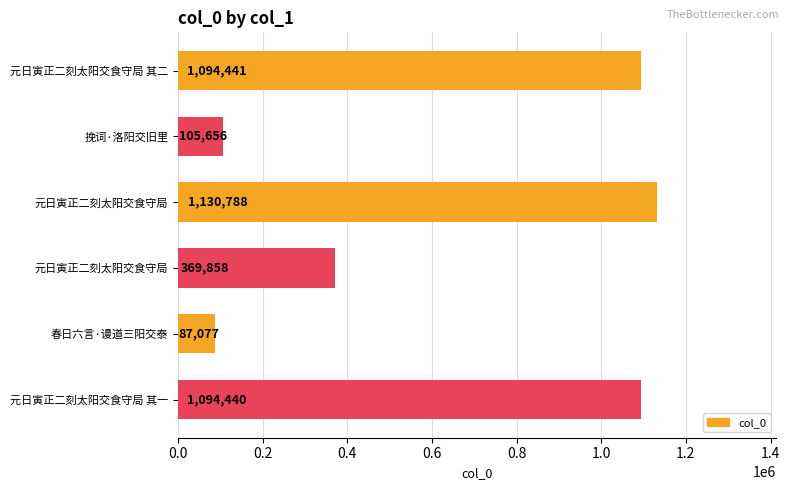

Count the number of data series in this chart.

1